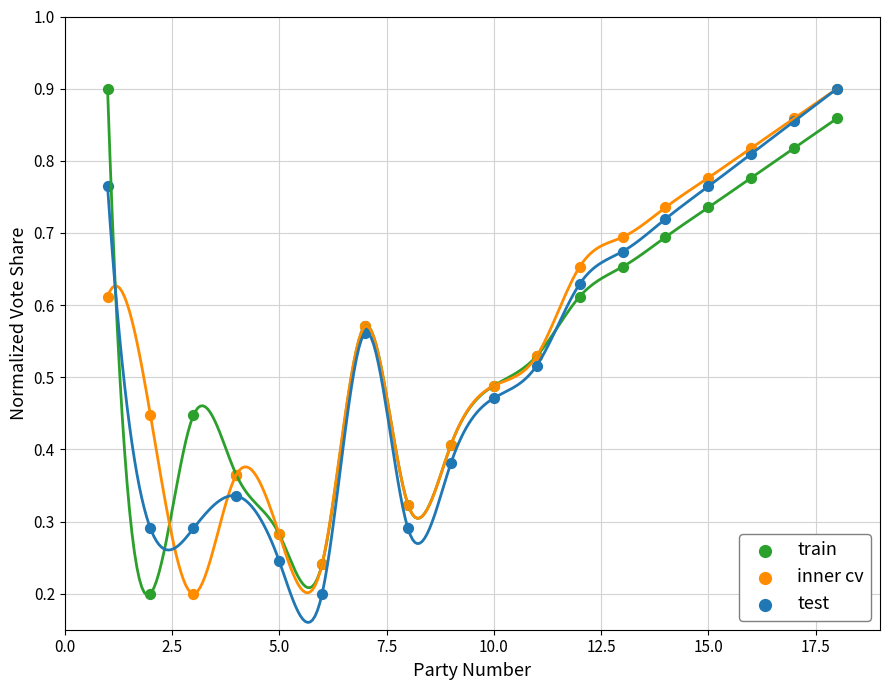

What are all the series names shown in the legend?

train, inner cv, test